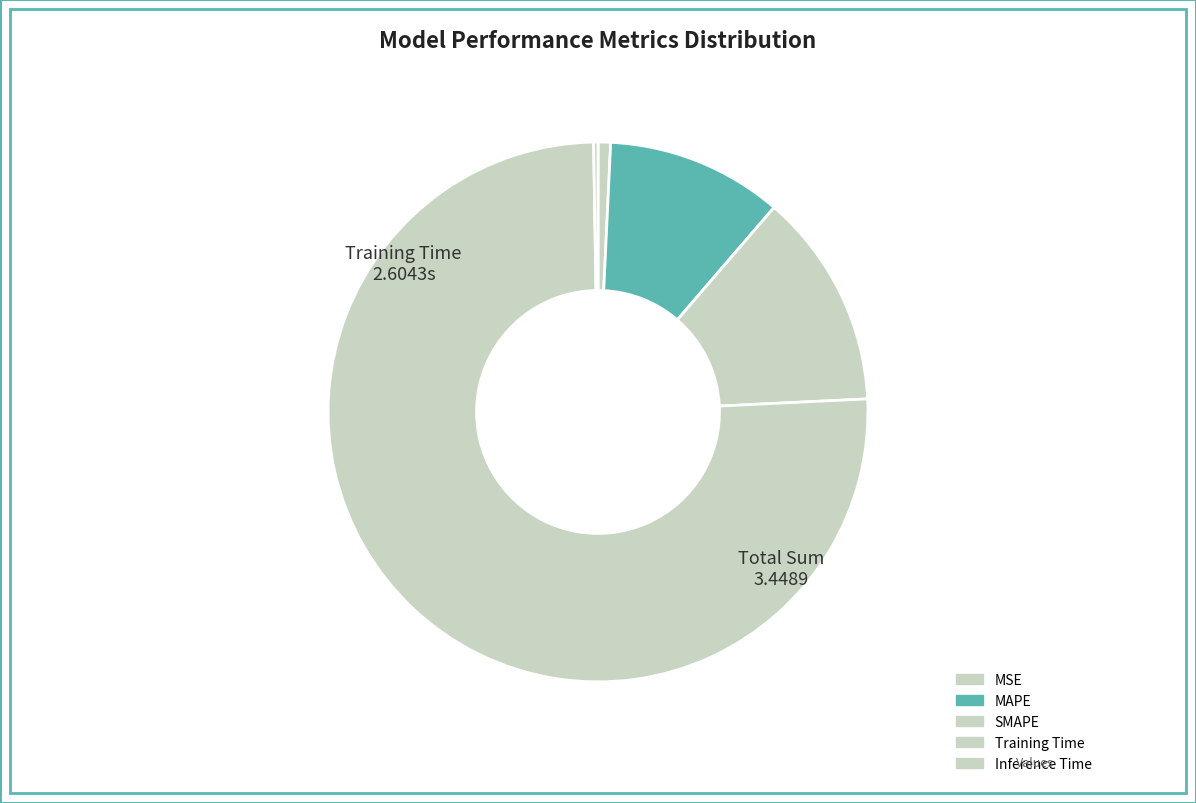

To the nearest percent, what is the difference between the MAPE and Inference Time slice percentages?

10%